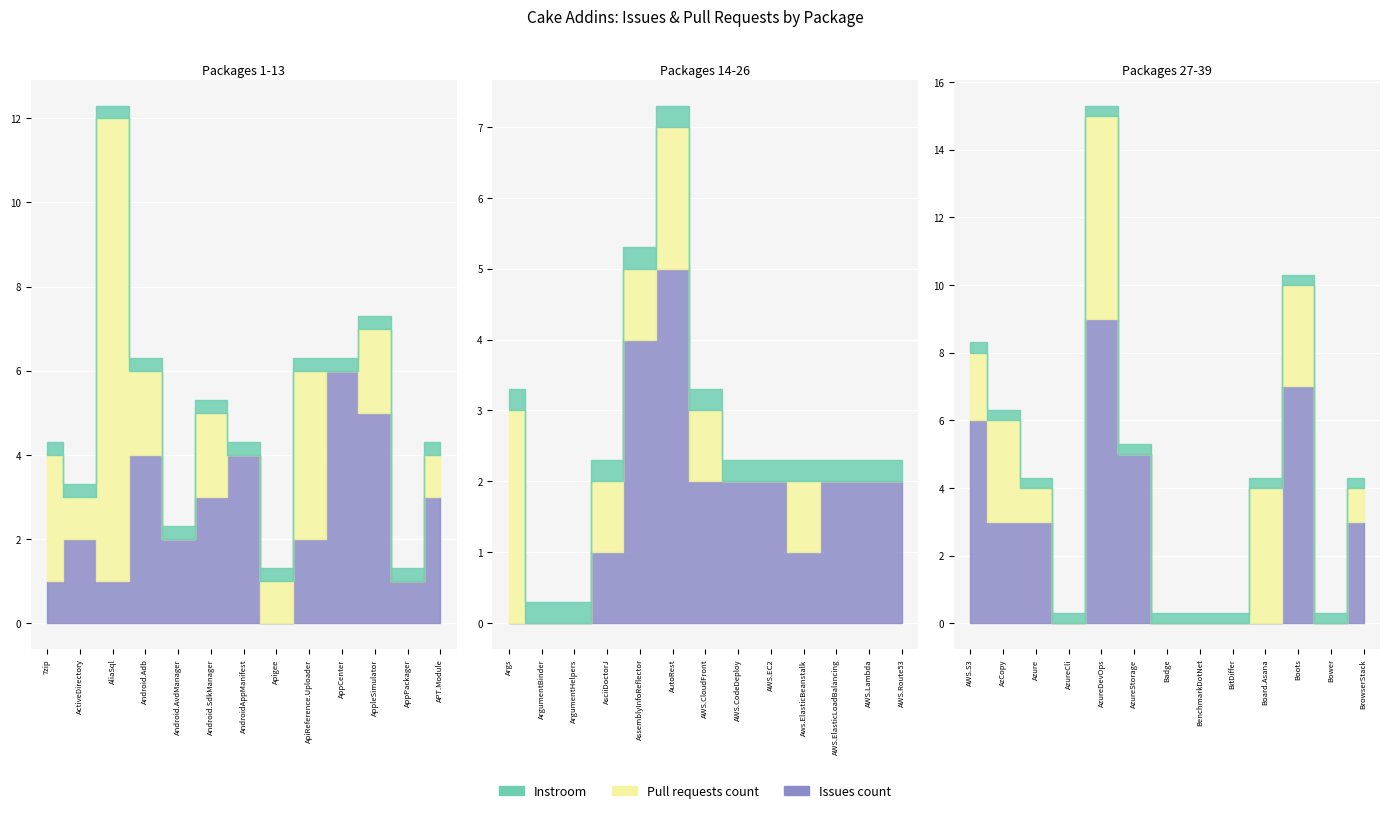

How many intersections are there between Issues count and Pull requests count?

7